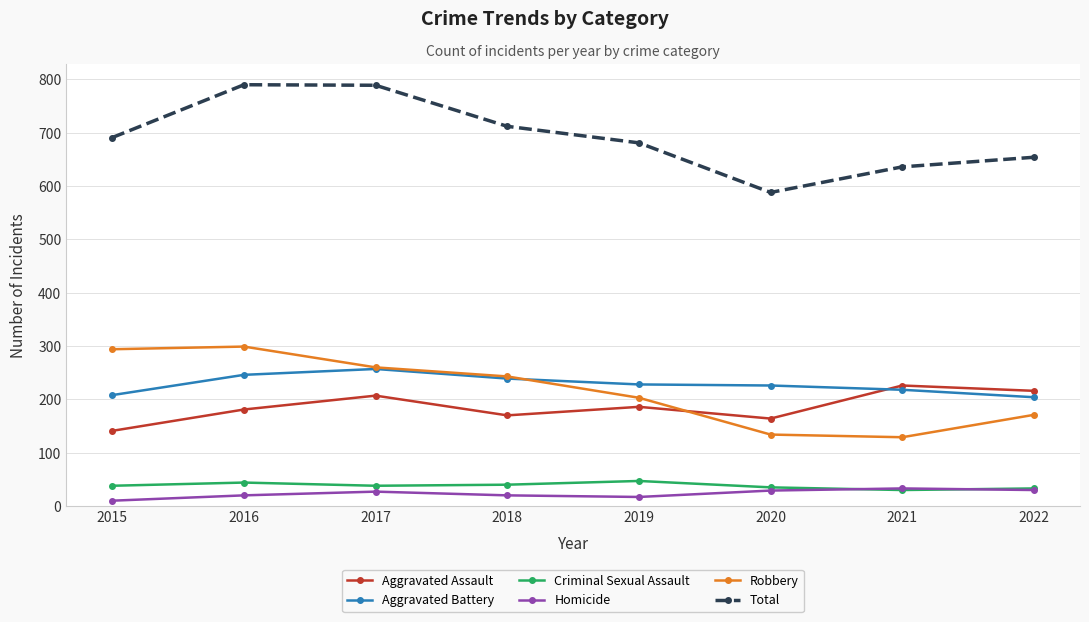

What is the approximate value of Criminal Sexual Assault at 2015?

38